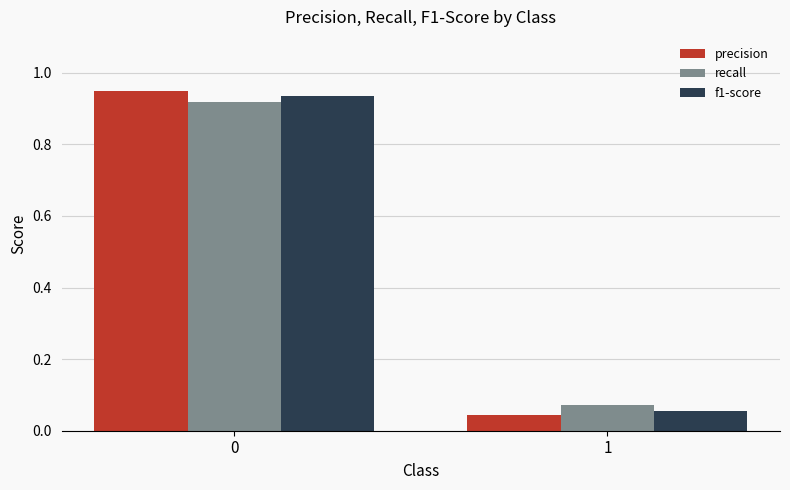

What are all the series names shown in the legend?

precision, recall, f1-score